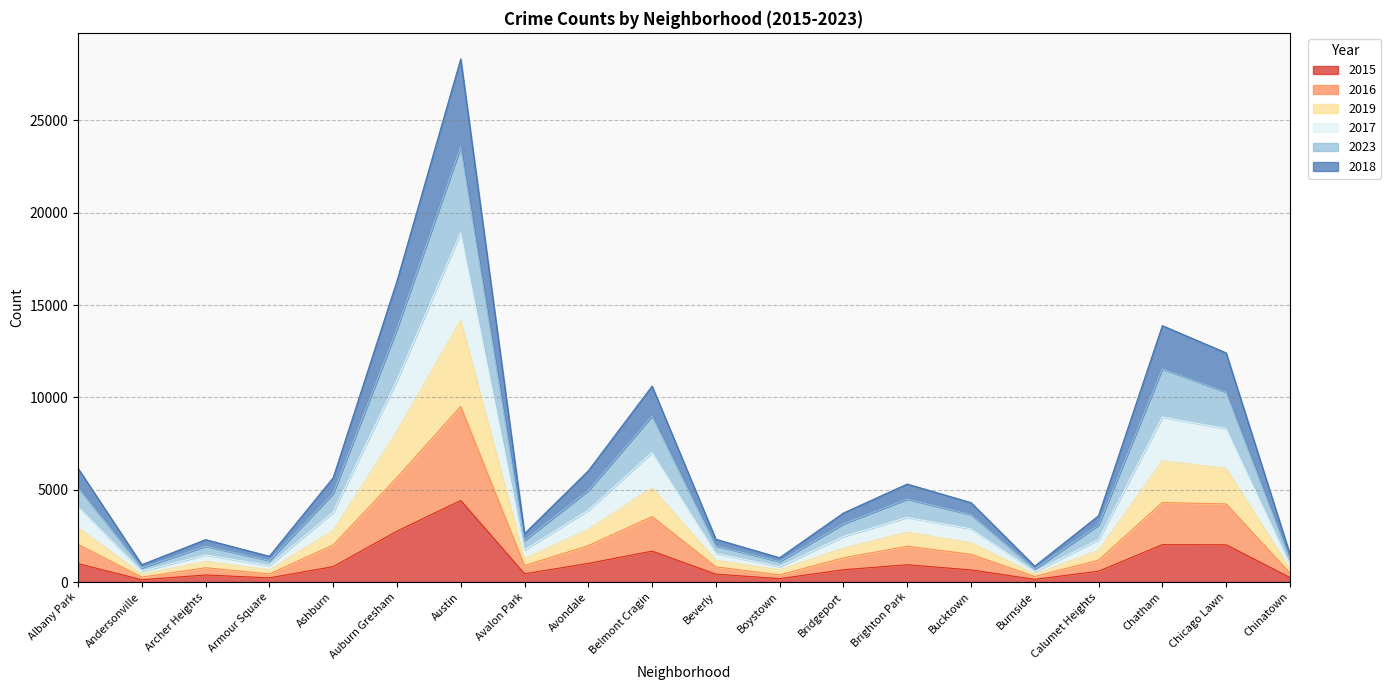

At which category does the chart reach its peak across all series?

Austin